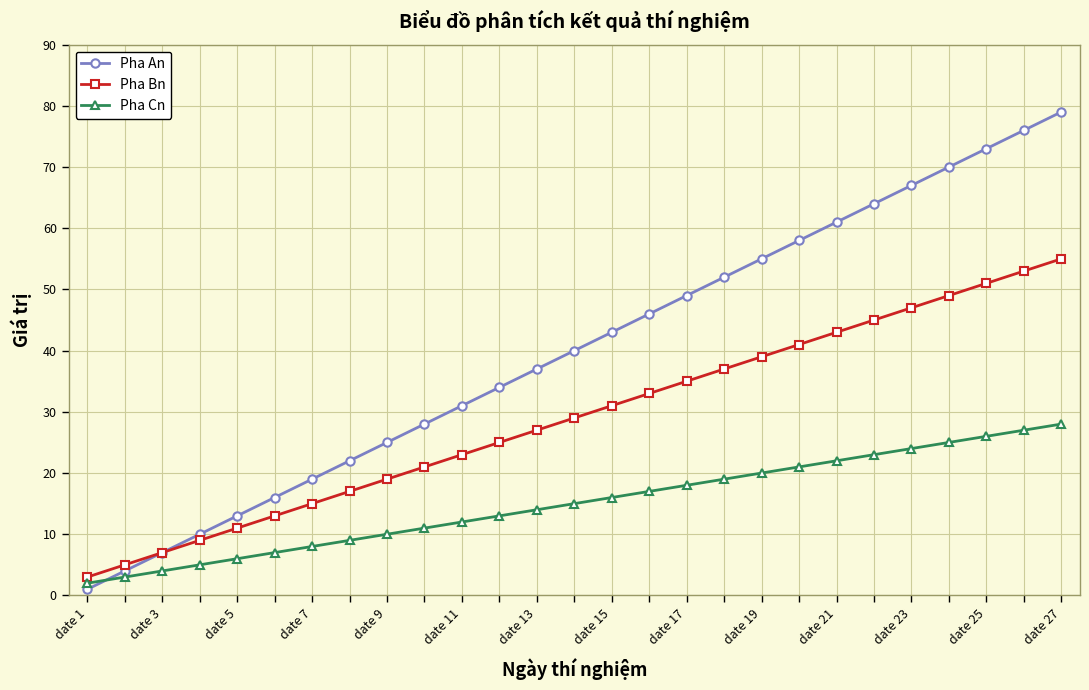

How many lines are shown in the chart?

3